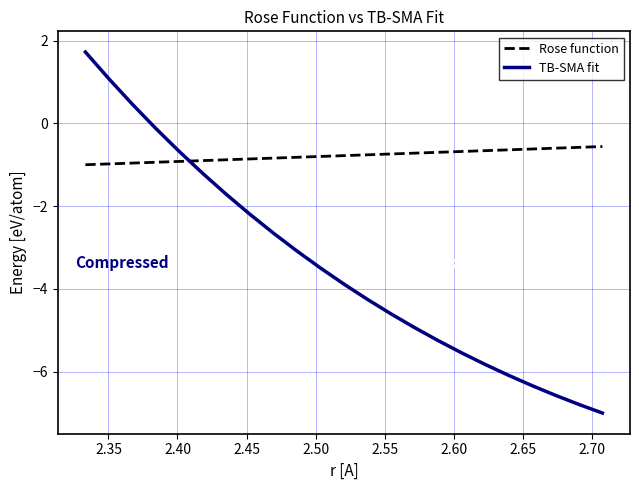

List the series in order of their peak value, lowest first.

Rose function, TB-SMA fit